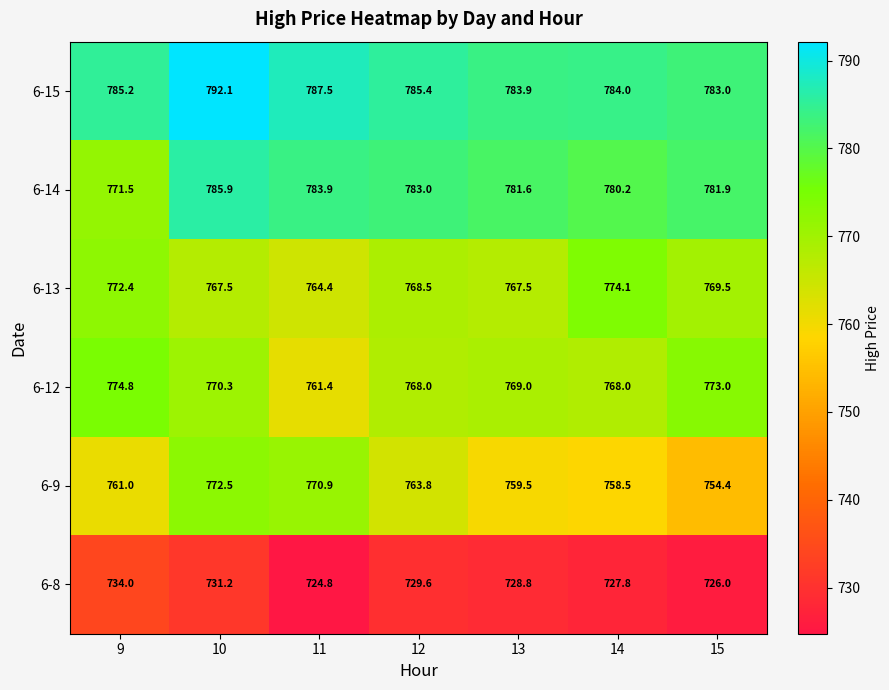

Where does the 6-15 series first go above 785?

9